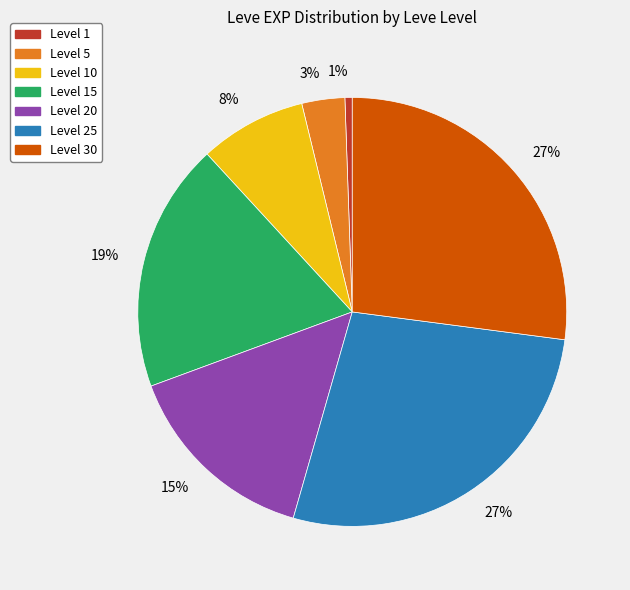

To the nearest percent, what is the average slice percentage?

14%